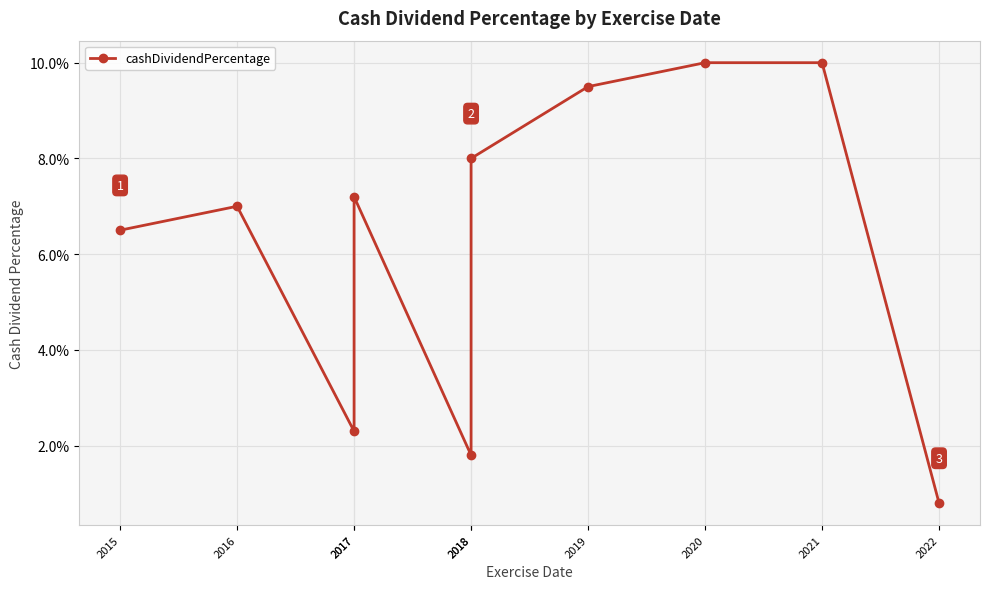

Which has a higher value, 2017 or 2020?

2020